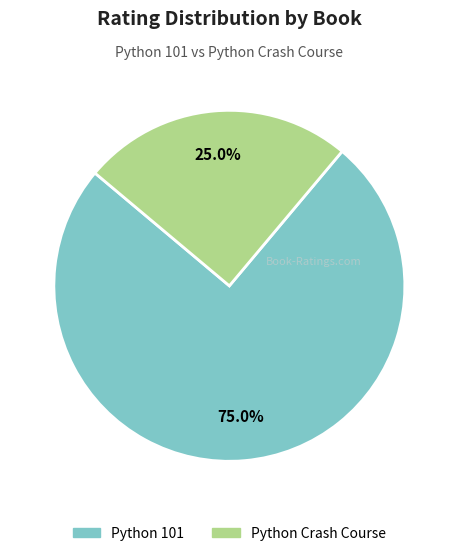

Is there any slice that represents more than half of the pie?

Yes